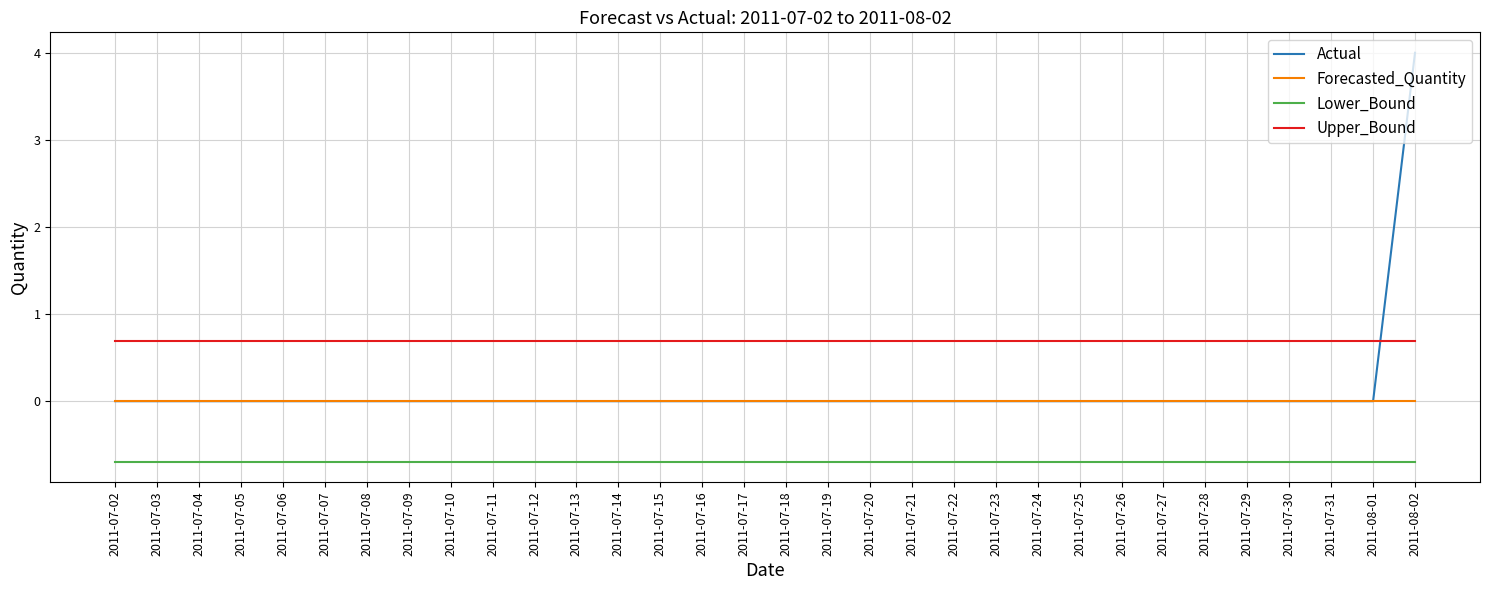

What are all the series names shown in the legend?

Actual, Forecasted_Quantity, Lower_Bound, Upper_Bound